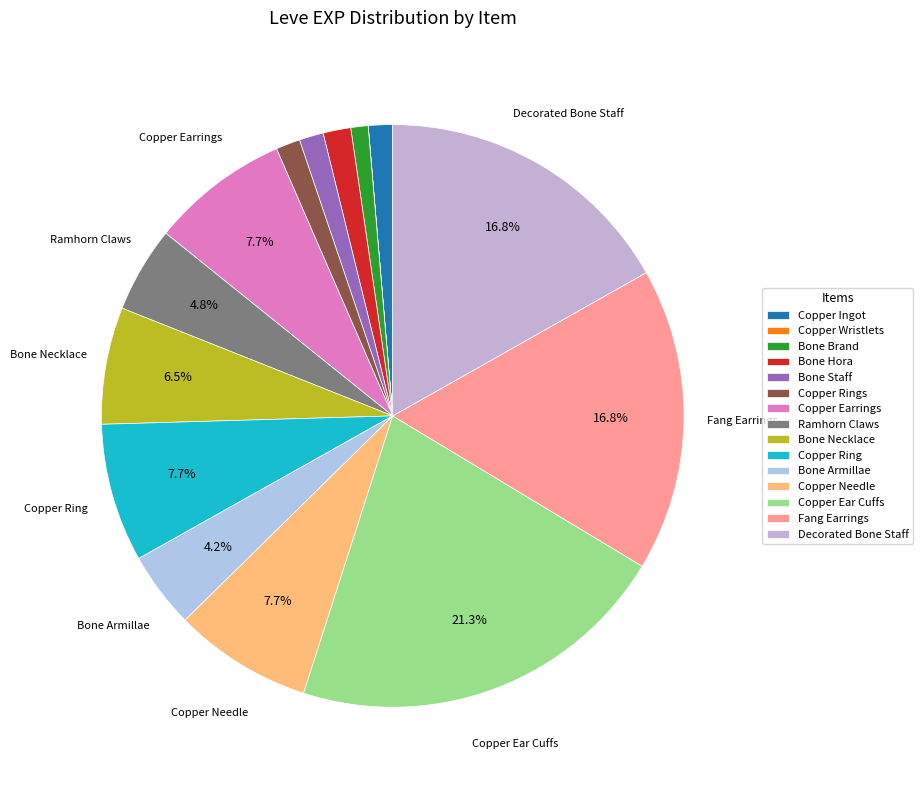

What percentage is the Copper Ring slice, to the nearest percent?

8%